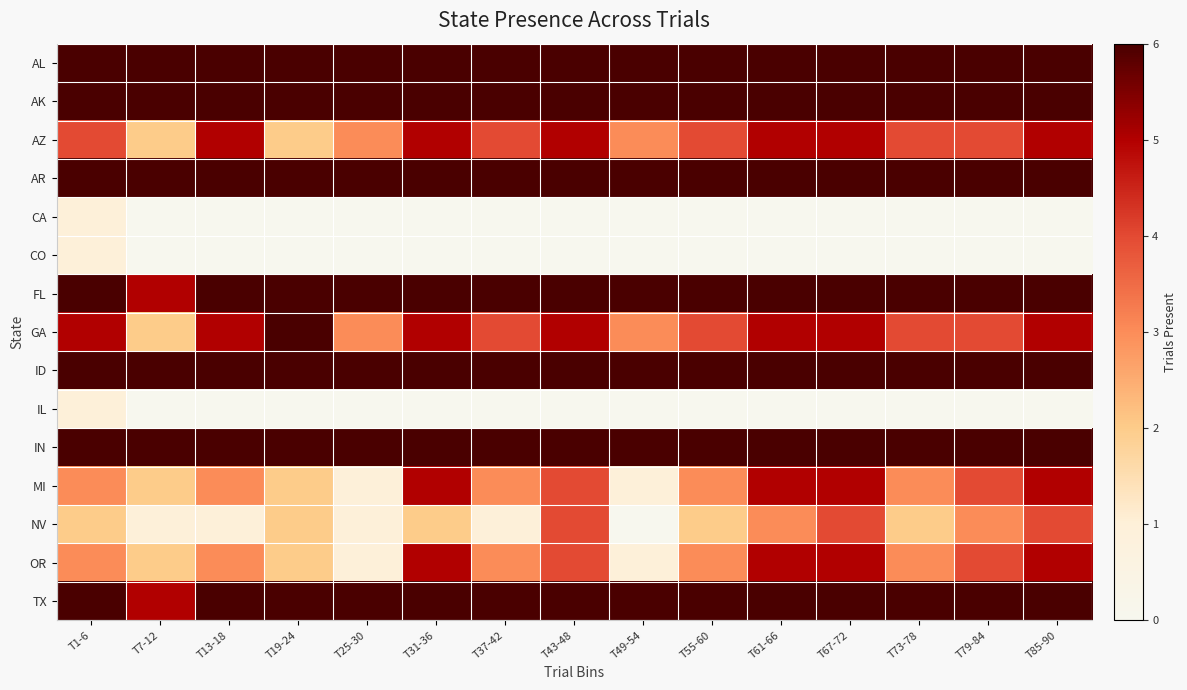

Reading left to right, what are all the values shown in this chart?

AL: T1-6=6	T7-12=6	T13-18=6	T19-24=6	T25-30=6	T31-36=6	T37-42=6	T43-48=6	T49-54=6	T55-60=6	T61-66=6	T67-72=6	T73-78=6	T79-84=6	T85-90=6
AK: T1-6=6	T7-12=6	T13-18=6	T19-24=6	T25-30=6	T31-36=6	T37-42=6	T43-48=6	T49-54=6	T55-60=6	T61-66=6	T67-72=6	T73-78=6	T79-84=6	T85-90=6
AZ: T1-6=4	T7-12=2	T13-18=5	T19-24=2	T25-30=3	T31-36=5	T37-42=4	T43-48=5	T49-54=3	T55-60=4	T61-66=5	T67-72=5	T73-78=4	T79-84=4	T85-90=5
AR: T1-6=6	T7-12=6	T13-18=6	T19-24=6	T25-30=6	T31-36=6	T37-42=6	T43-48=6	T49-54=6	T55-60=6	T61-66=6	T67-72=6	T73-78=6	T79-84=6	T85-90=6
CA: T1-6=1	T7-12=0	T13-18=0	T19-24=0	T25-30=0	T31-36=0	T37-42=0	T43-48=0	T49-54=0	T55-60=0	T61-66=0	T67-72=0	T73-78=0	T79-84=0	T85-90=0
CO: T1-6=1	T7-12=0	T13-18=0	T19-24=0	T25-30=0	T31-36=0	T37-42=0	T43-48=0	T49-54=0	T55-60=0	T61-66=0	T67-72=0	T73-78=0	T79-84=0	T85-90=0
FL: T1-6=6	T7-12=5	T13-18=6	T19-24=6	T25-30=6	T31-36=6	T37-42=6	T43-48=6	T49-54=6	T55-60=6	T61-66=6	T67-72=6	T73-78=6	T79-84=6	T85-90=6
GA: T1-6=5	T7-12=2	T13-18=5	T19-24=6	T25-30=3	T31-36=5	T37-42=4	T43-48=5	T49-54=3	T55-60=4	T61-66=5	T67-72=5	T73-78=4	T79-84=4	T85-90=5
ID: T1-6=6	T7-12=6	T13-18=6	T19-24=6	T25-30=6	T31-36=6	T37-42=6	T43-48=6	T49-54=6	T55-60=6	T61-66=6	T67-72=6	T73-78=6	T79-84=6	T85-90=6
IL: T1-6=1	T7-12=0	T13-18=0	T19-24=0	T25-30=0	T31-36=0	T37-42=0	T43-48=0	T49-54=0	T55-60=0	T61-66=0	T67-72=0	T73-78=0	T79-84=0	T85-90=0
IN: T1-6=6	T7-12=6	T13-18=6	T19-24=6	T25-30=6	T31-36=6	T37-42=6	T43-48=6	T49-54=6	T55-60=6	T61-66=6	T67-72=6	T73-78=6	T79-84=6	T85-90=6
MI: T1-6=3	T7-12=2	T13-18=3	T19-24=2	T25-30=1	T31-36=5	T37-42=3	T43-48=4	T49-54=1	T55-60=3	T61-66=5	T67-72=5	T73-78=3	T79-84=4	T85-90=5
NV: T1-6=2	T7-12=1	T13-18=1	T19-24=2	T25-30=1	T31-36=2	T37-42=1	T43-48=4	T49-54=0	T55-60=2	T61-66=3	T67-72=4	T73-78=2	T79-84=3	T85-90=4
OR: T1-6=3	T7-12=2	T13-18=3	T19-24=2	T25-30=1	T31-36=5	T37-42=3	T43-48=4	T49-54=1	T55-60=3	T61-66=5	T67-72=5	T73-78=3	T79-84=4	T85-90=5
TX: T1-6=6	T7-12=5	T13-18=6	T19-24=6	T25-30=6	T31-36=6	T37-42=6	T43-48=6	T49-54=6	T55-60=6	T61-66=6	T67-72=6	T73-78=6	T79-84=6	T85-90=6